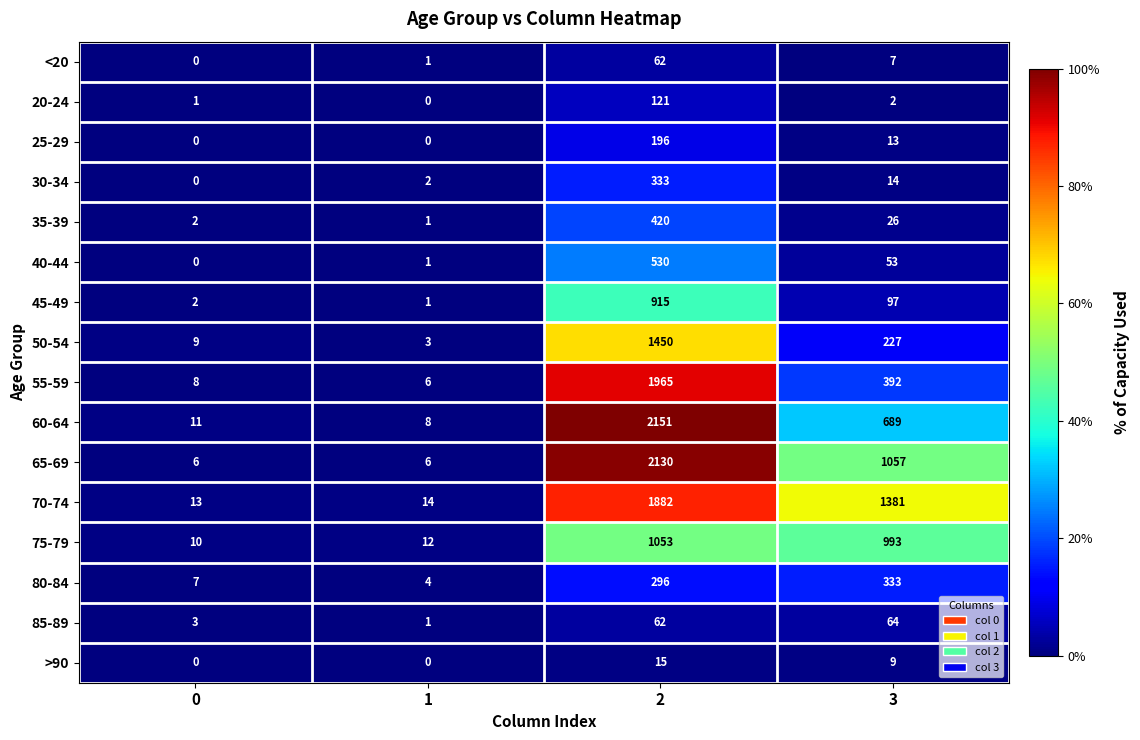

What is the difference between the second highest and second lowest values in the <20 series?

6